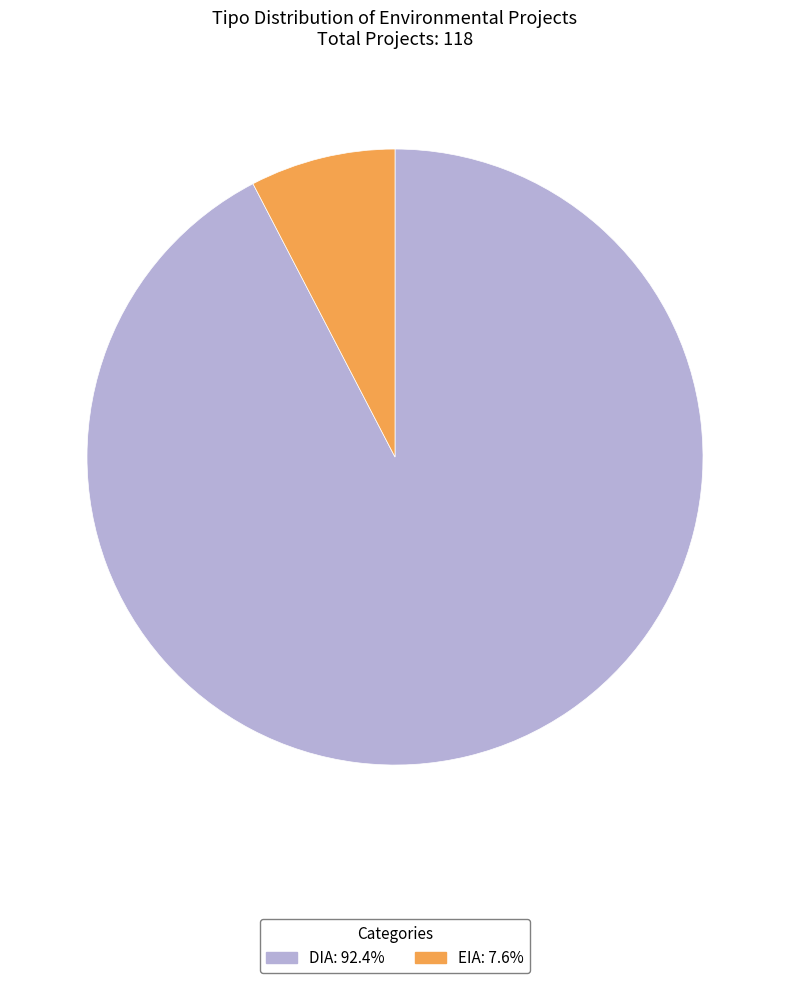

What is the largest slice in the pie chart?

DIA